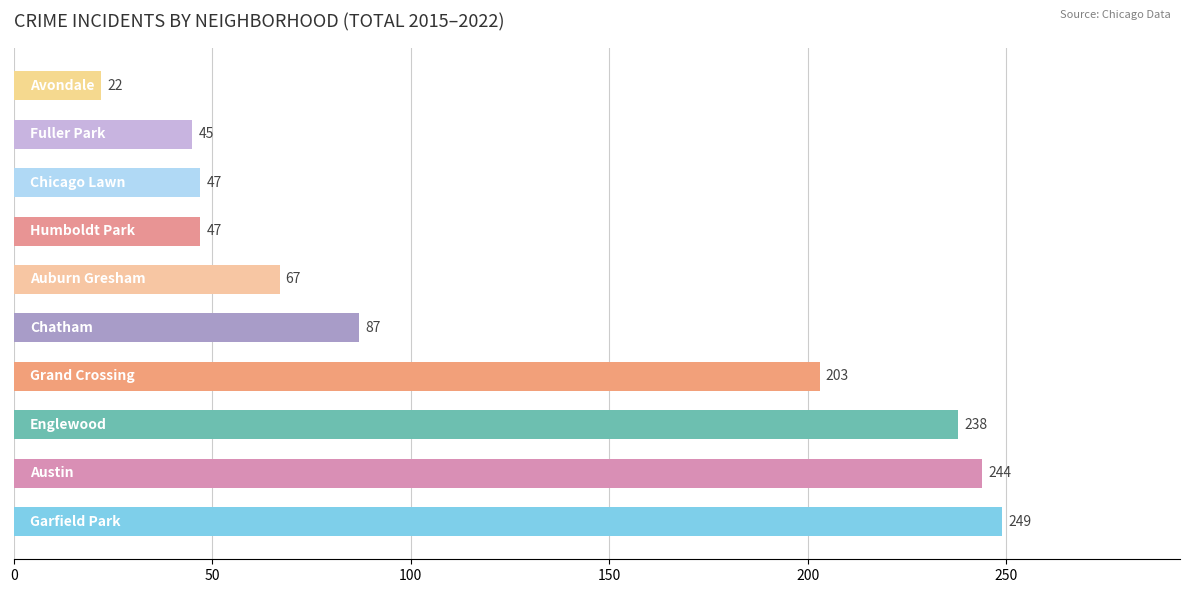

What is the sum of all values?

1249